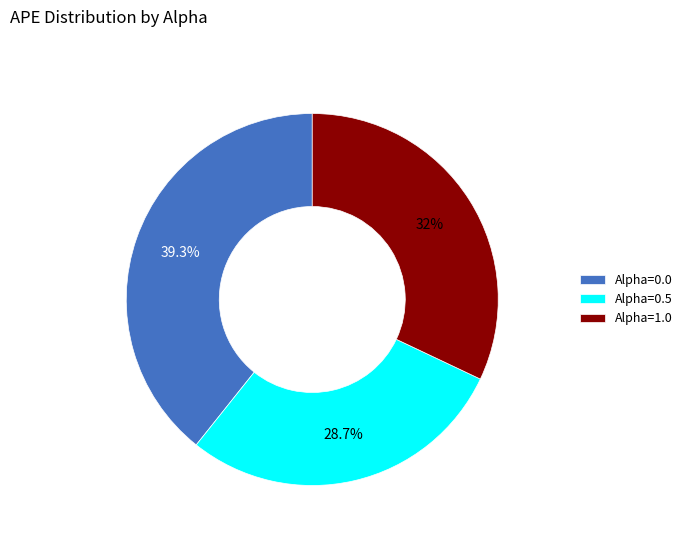

Combined, do Alpha=1.0 and Alpha=0.5 account for over 50%?

Yes